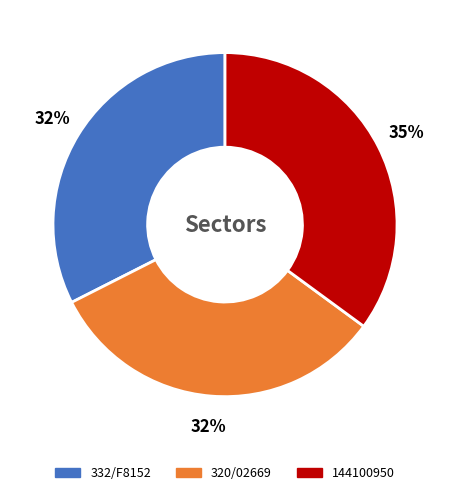

Approximately how many times larger is the value at 144100950 compared to 320/02669?

1.1